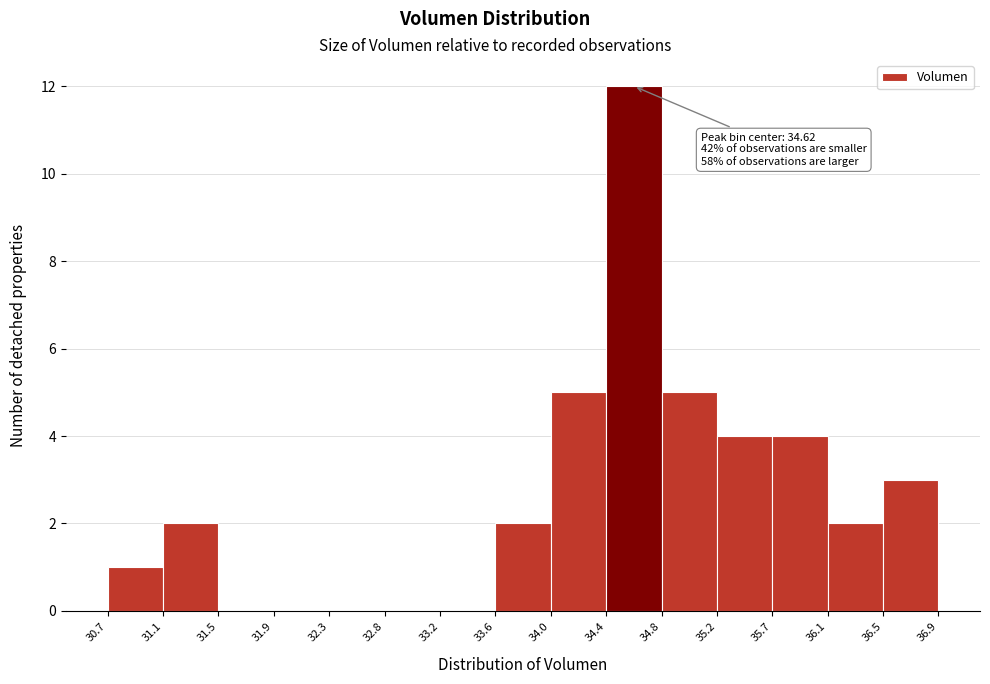

Over which range of the x-axis is the bar tallest?

34.4 to 34.8